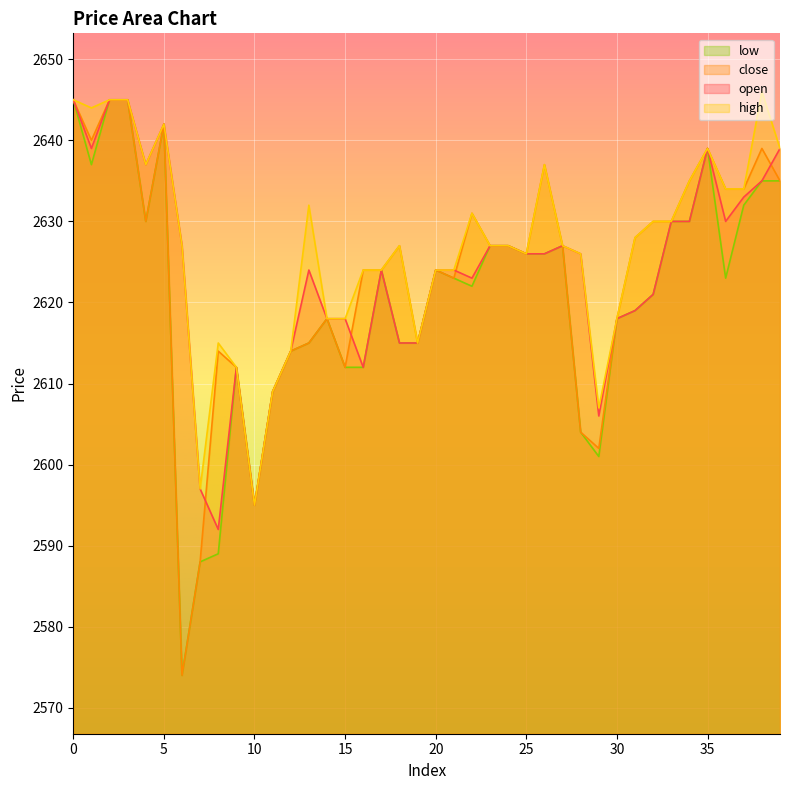

Reading left to right, what are all the values shown in this chart?

open: 2645	2639	2645	2645	2637	2642	2627	2597	2592	2612	2595	2609	2614	2624	2618	2618	2612	2624	2615	2615	2624	2624	2623	2627	2627	2626	2626	2627	2626	2606	2618	2619	2621	2630	2630	2639	2630	2633	2635	2639
close: 2645	2640	2645	2645	2630	2642	2574	2588	2614	2612	2595	2609	2614	2615	2618	2612	2624	2624	2627	2615	2624	2623	2631	2627	2627	2626	2637	2627	2604	2602	2618	2628	2630	2630	2635	2639	2634	2634	2639	2635
high: 2645	2644	2645	2645	2637	2642	2627	2597	2615	2612	2595	2609	2614	2632	2618	2618	2624	2624	2627	2615	2624	2624	2631	2627	2627	2626	2637	2627	2626	2607	2618	2628	2630	2630	2635	2639	2634	2634	2646	2639
low: 2645	2637	2645	2645	2630	2642	2574	2588	2589	2612	2595	2609	2614	2615	2618	2612	2612	2624	2615	2615	2624	2623	2622	2627	2627	2626	2626	2627	2604	2601	2618	2619	2621	2630	2630	2639	2623	2632	2635	2635